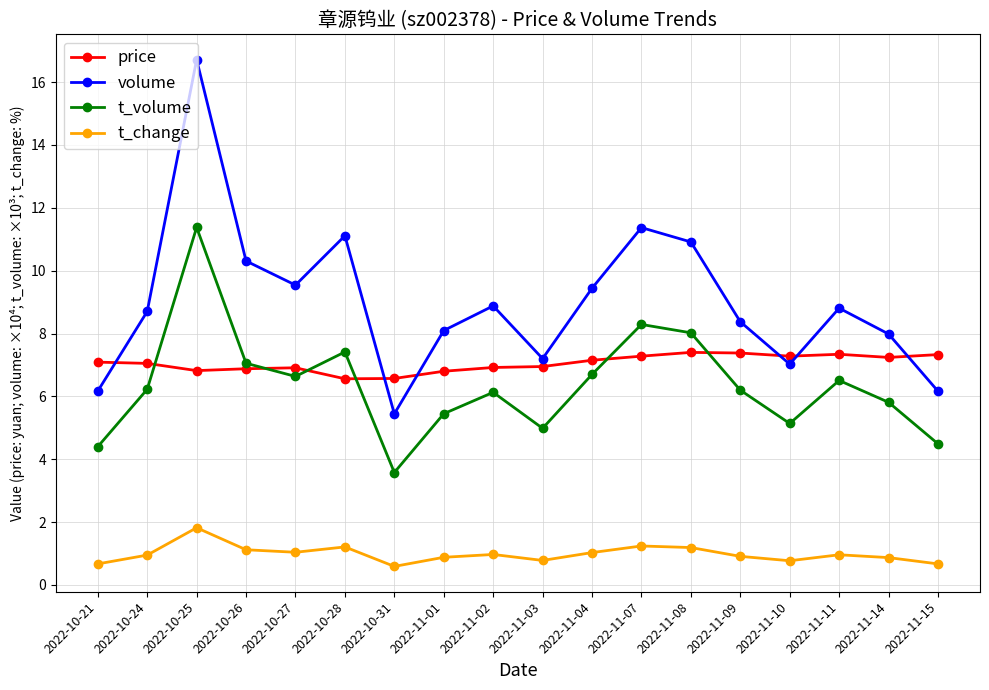

True or false: volume and t_volume cross at least once.

False